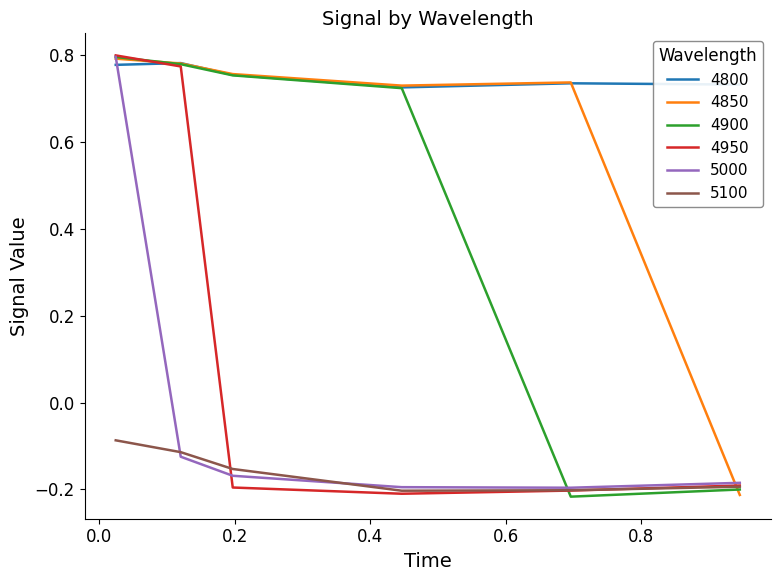

Rank the series by their average value, from lowest to highest.

5100, 5000, 4950, 4900, 4850, 4800